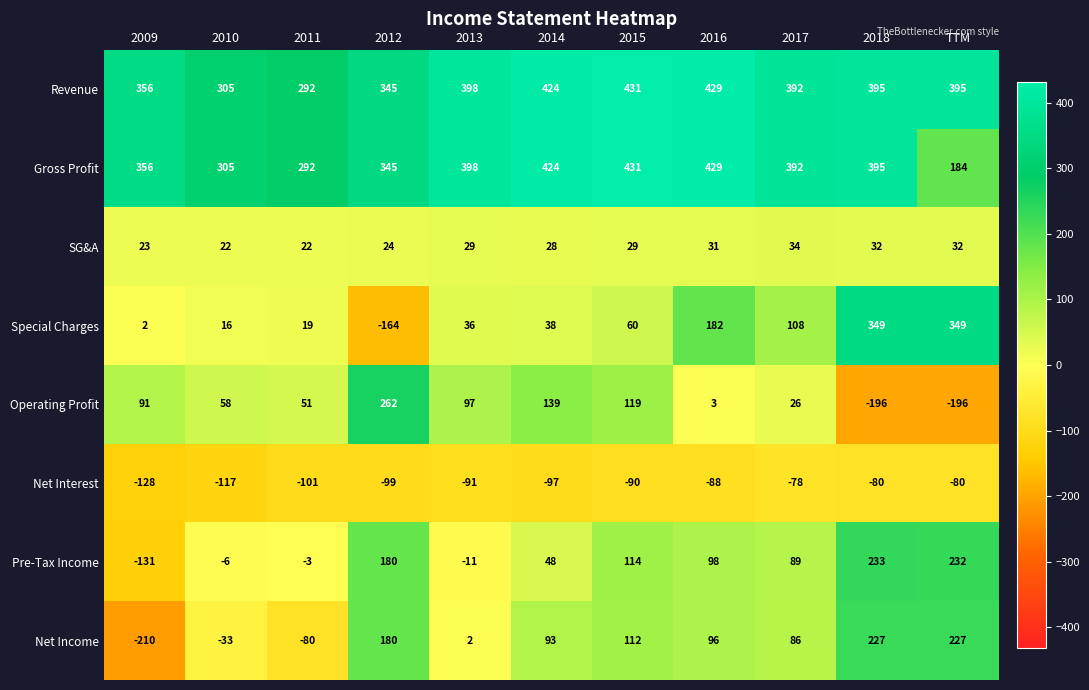

What is the greatest value displayed?

431